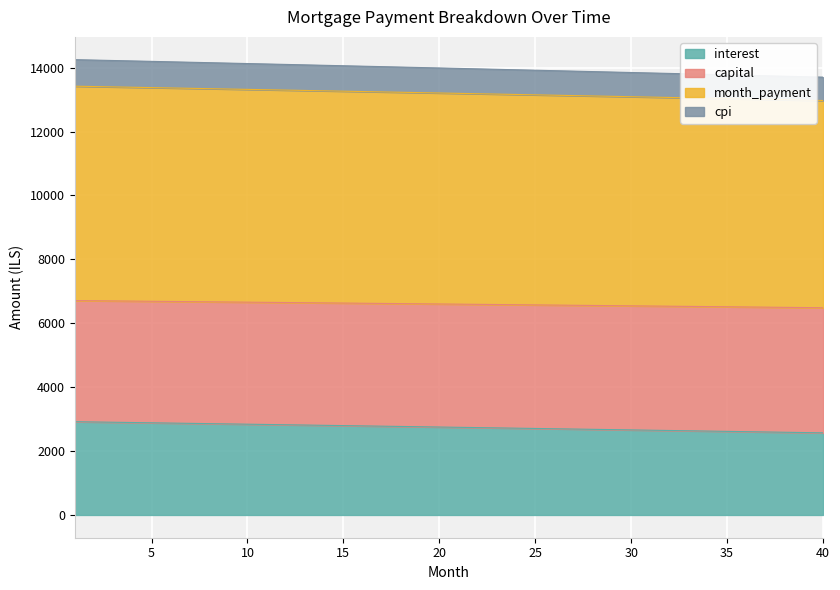

Which series has the widest spread of values?

capital